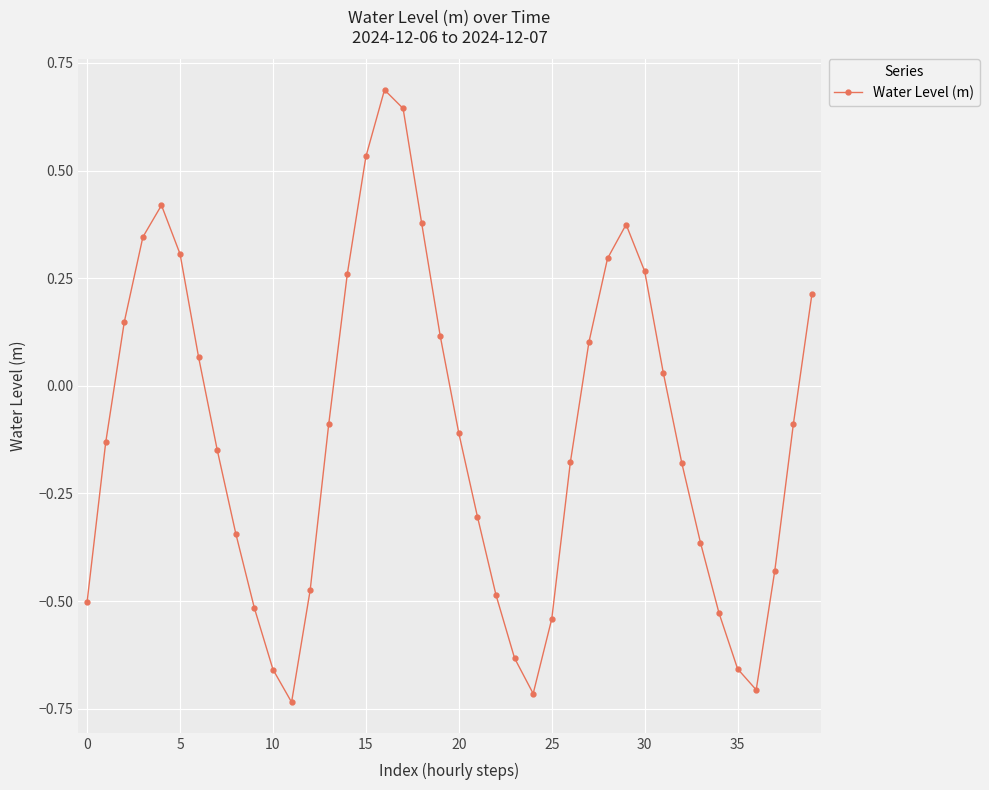

What is the difference between the maximum and minimum values?

1.4